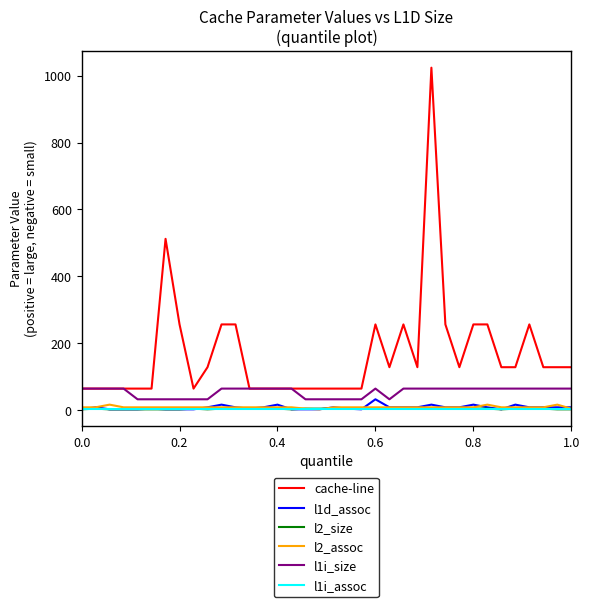

Which series has the largest total across all categories?

cache-line